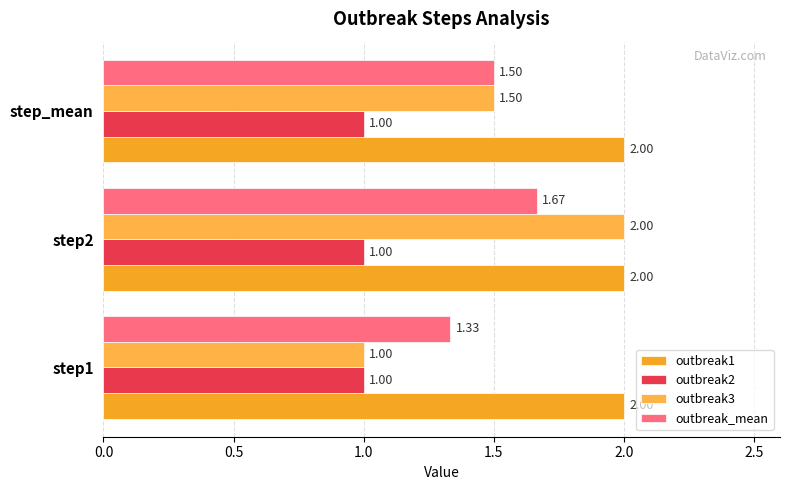

How many categories are shown in the chart?

3